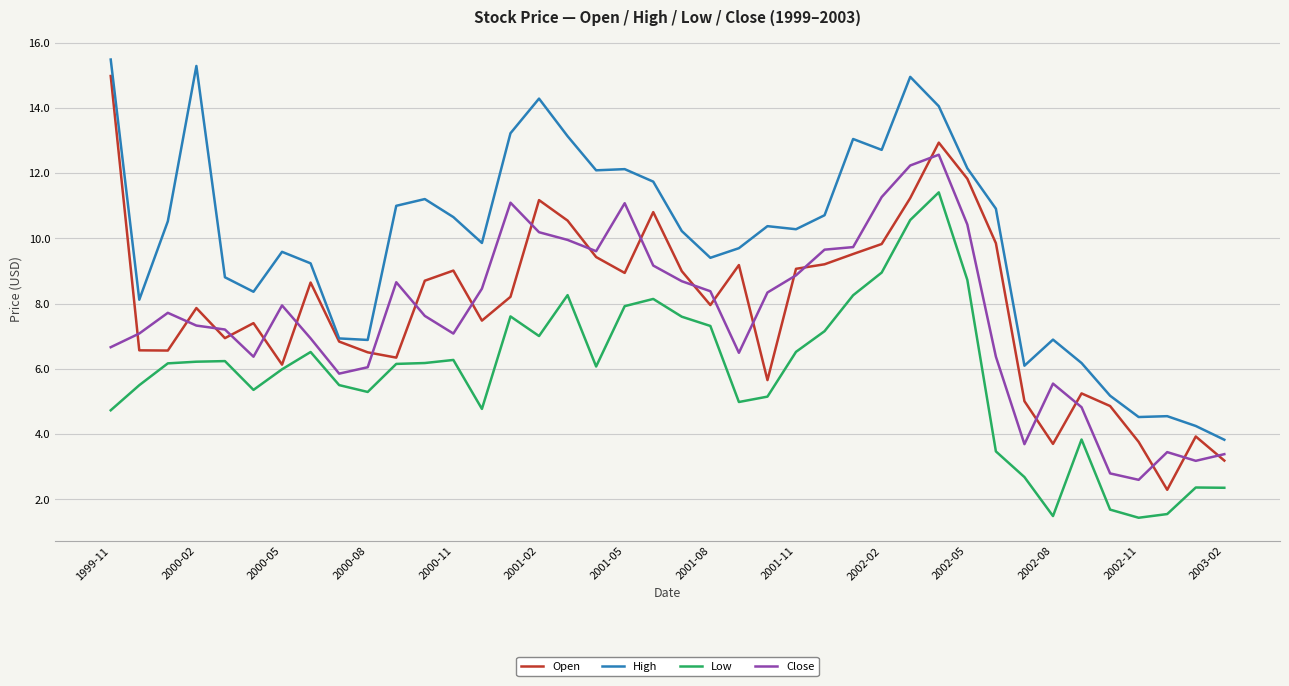

What is the maximum value shown in the chart?

15.5